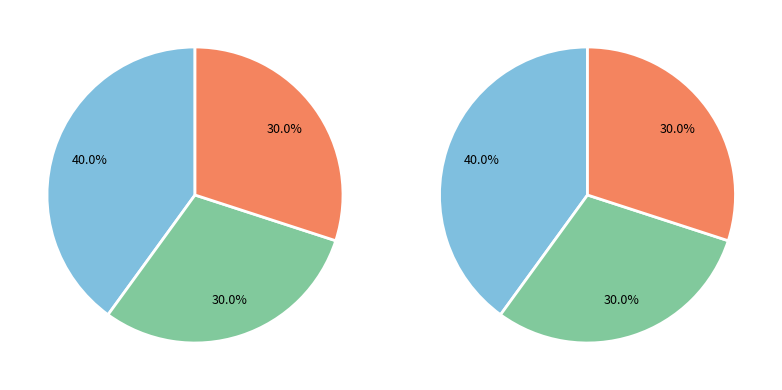

Is it true that Triodontophorus brevicauda is 24% of the pie?

False